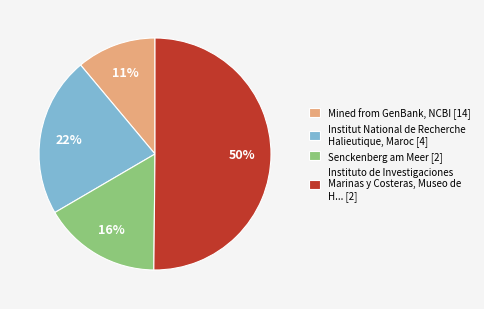

To the nearest percent, what is the average slice percentage?

25%